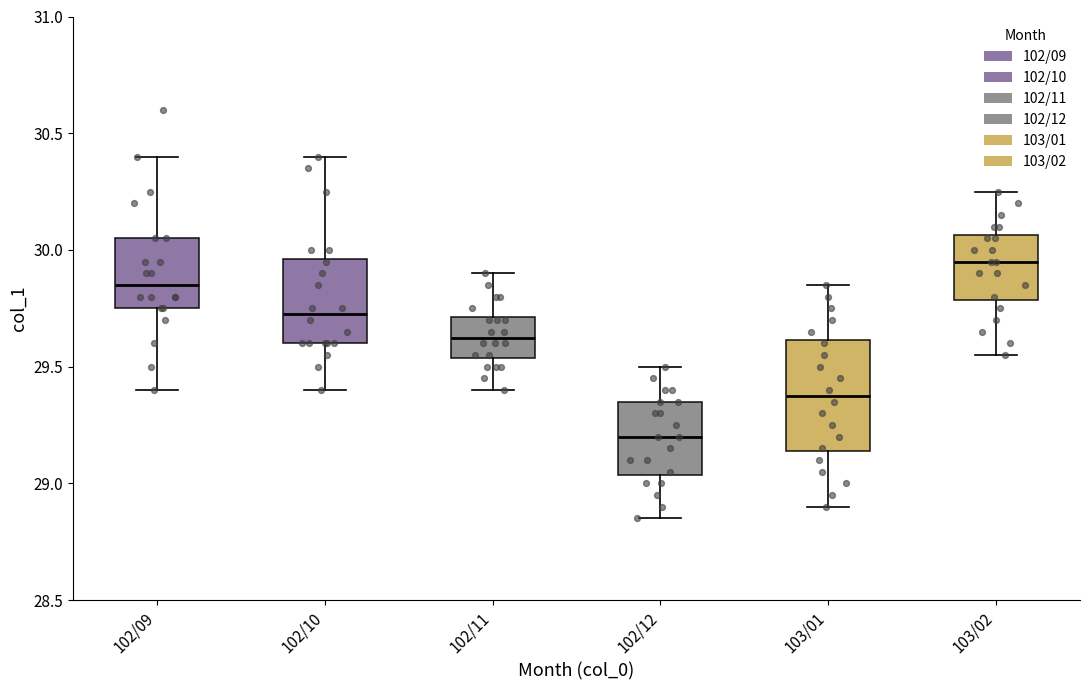

Reading left to right, read every box against the y-axis: the position of its median line, the range the box covers, and the ends of its whiskers. The values are not printed on the chart, so give them approximately, as read against the axis.

102/09: median 29.85, box 29.75 to 30.05, whiskers 29.40 to 30.40
102/10: median 29.75, box 29.60 to 29.95, whiskers 29.40 to 30.40
102/11: median 29.65, box 29.55 to 29.70, whiskers 29.40 to 29.90
102/12: median 29.20, box 29.05 to 29.35, whiskers 28.85 to 29.50
103/01: median 29.40, box 29.15 to 29.60, whiskers 28.90 to 29.85
103/02: median 29.95, box 29.80 to 30.05, whiskers 29.55 to 30.25